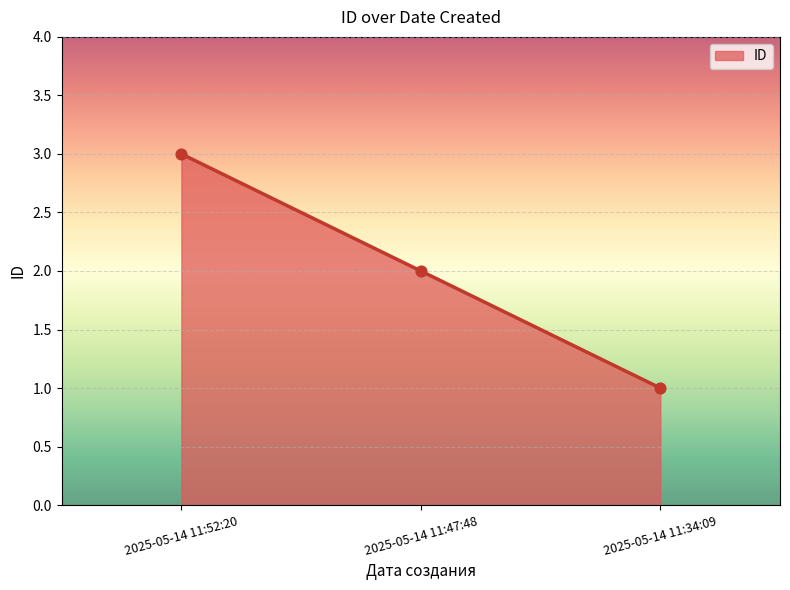

Approximately how many times larger is the value at 2025-05-14 11:47:48 compared to 2025-05-14 11:52:20?

0.7